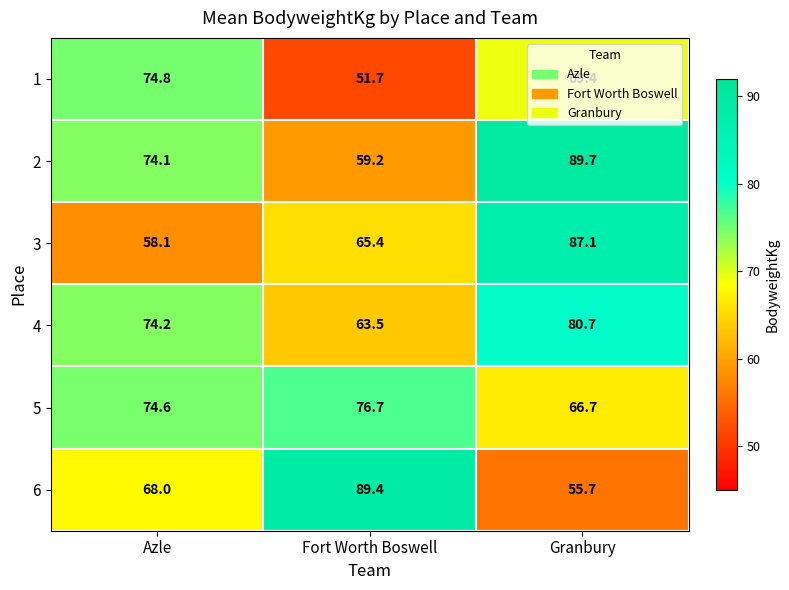

What is the average value of the 5 series?

72.7